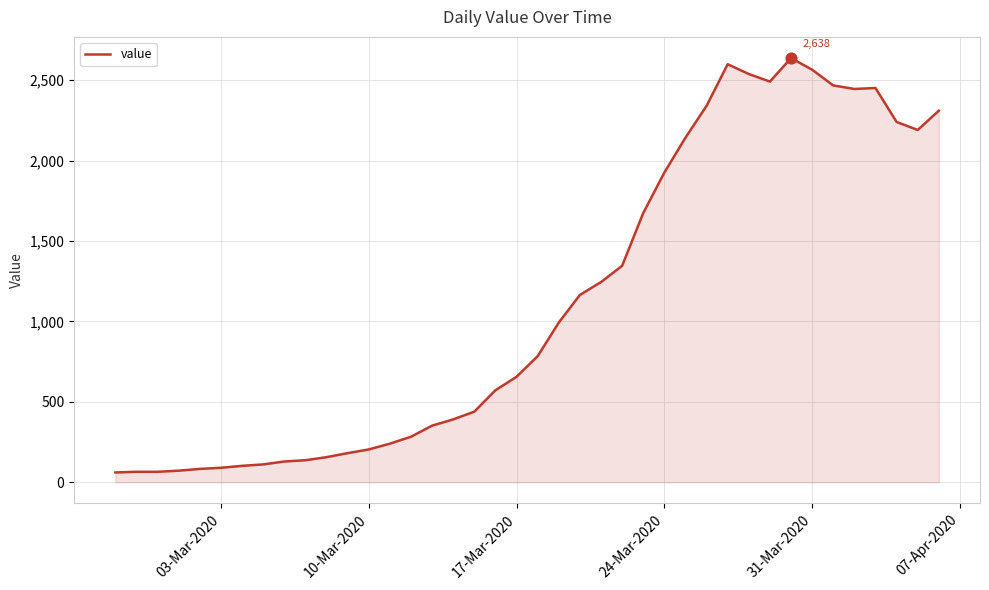

What is the smallest value displayed?

61